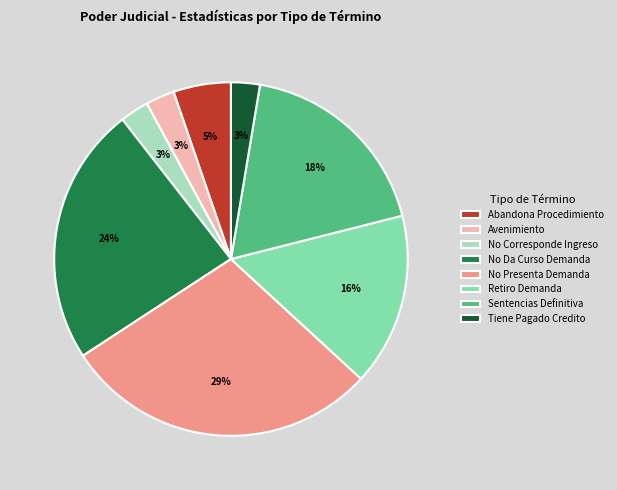

What percentage is the Avenimiento slice, to the nearest percent?

3%